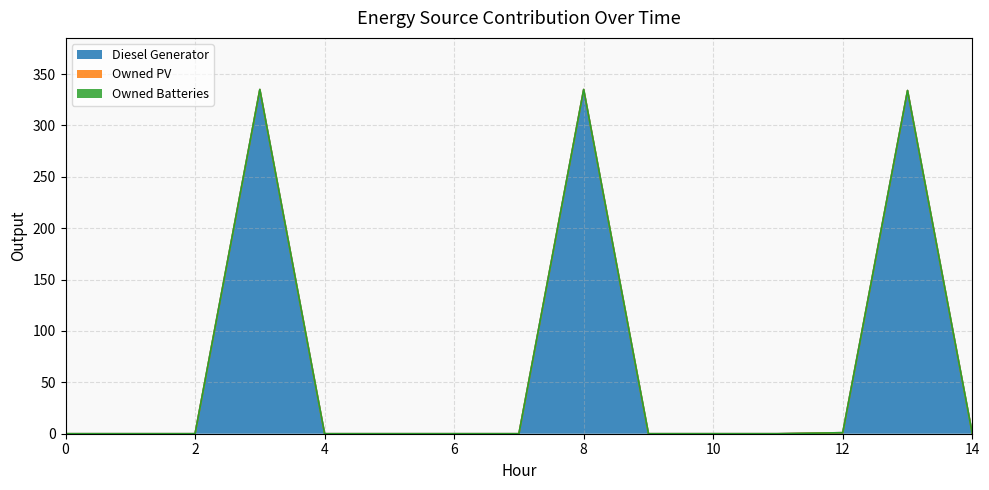

At 7, list the series in order from smallest to largest.

Diesel Generator, Owned PV, Owned Batteries